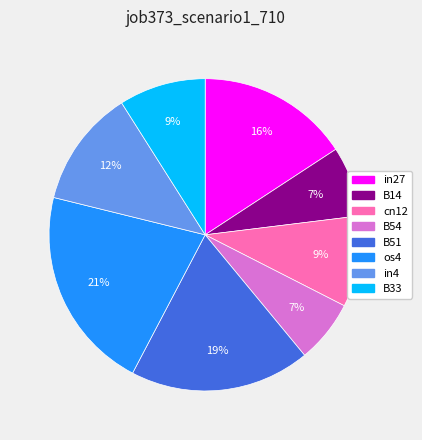

True or false: in27 accounts for 6% of the total.

False